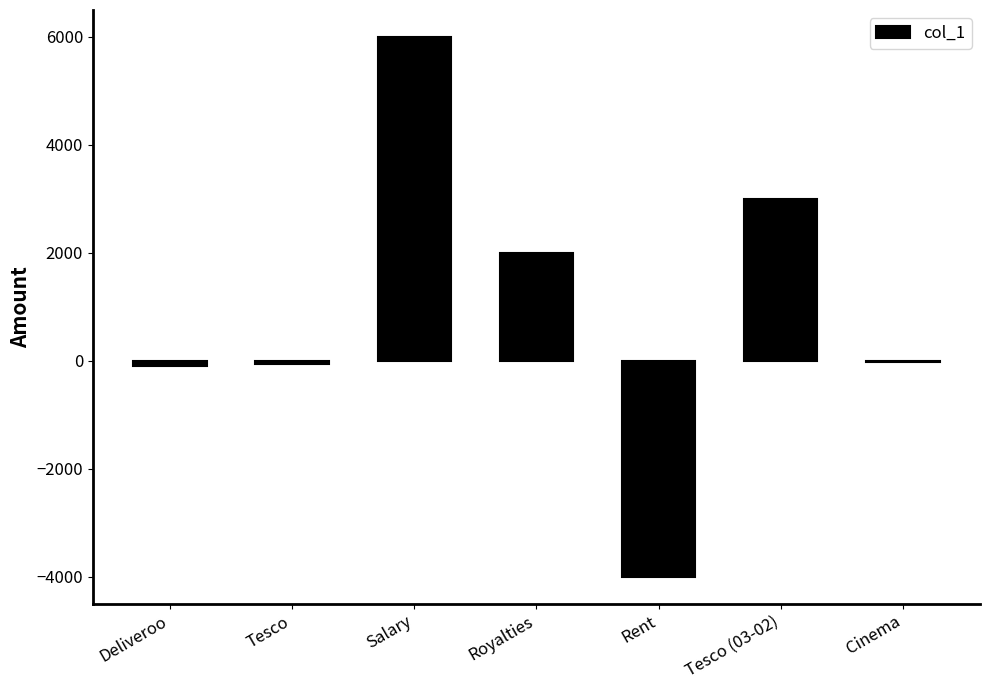

What is the sum of all values?

6820